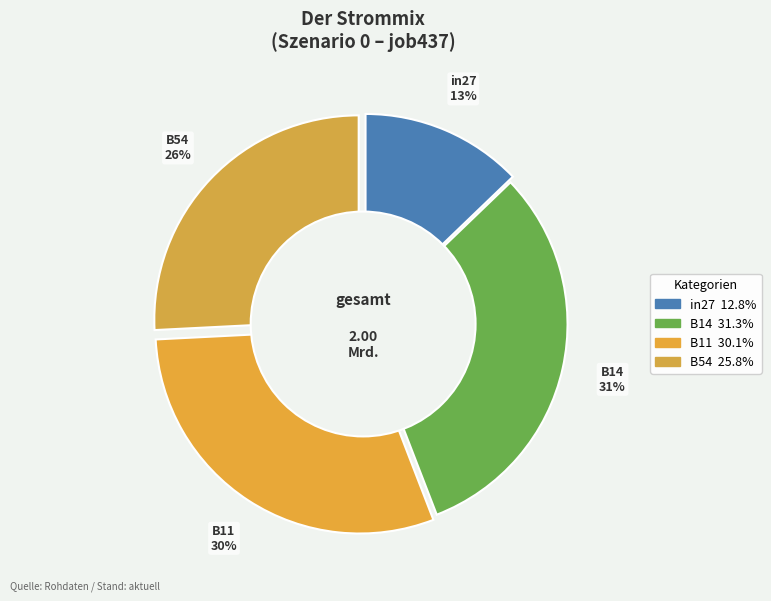

To the nearest percent, what percentage of the pie is B14?

31%